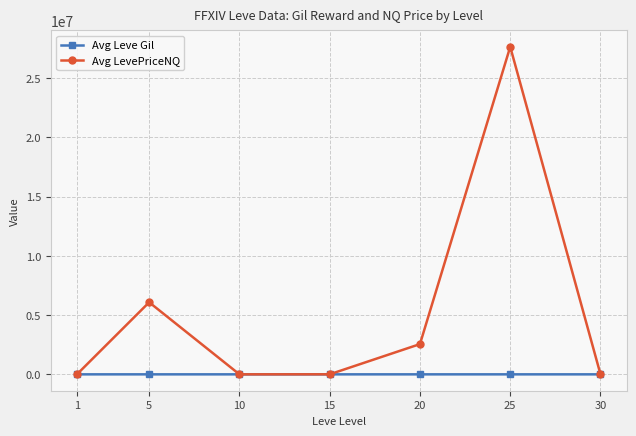

Which series has the largest total across all categories?

Avg LevePriceNQ